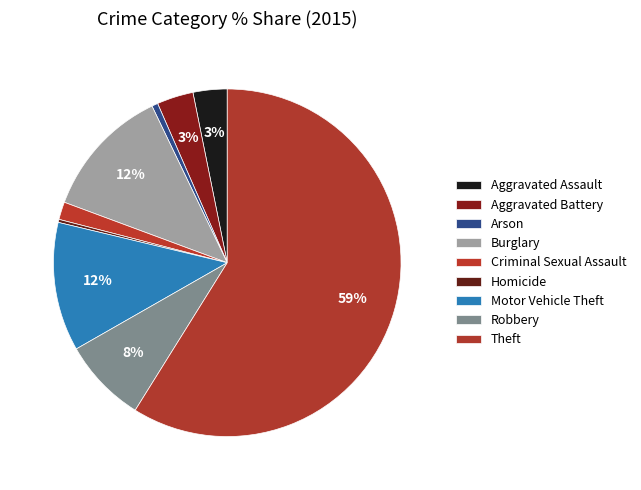

How many segments does this pie chart have?

9